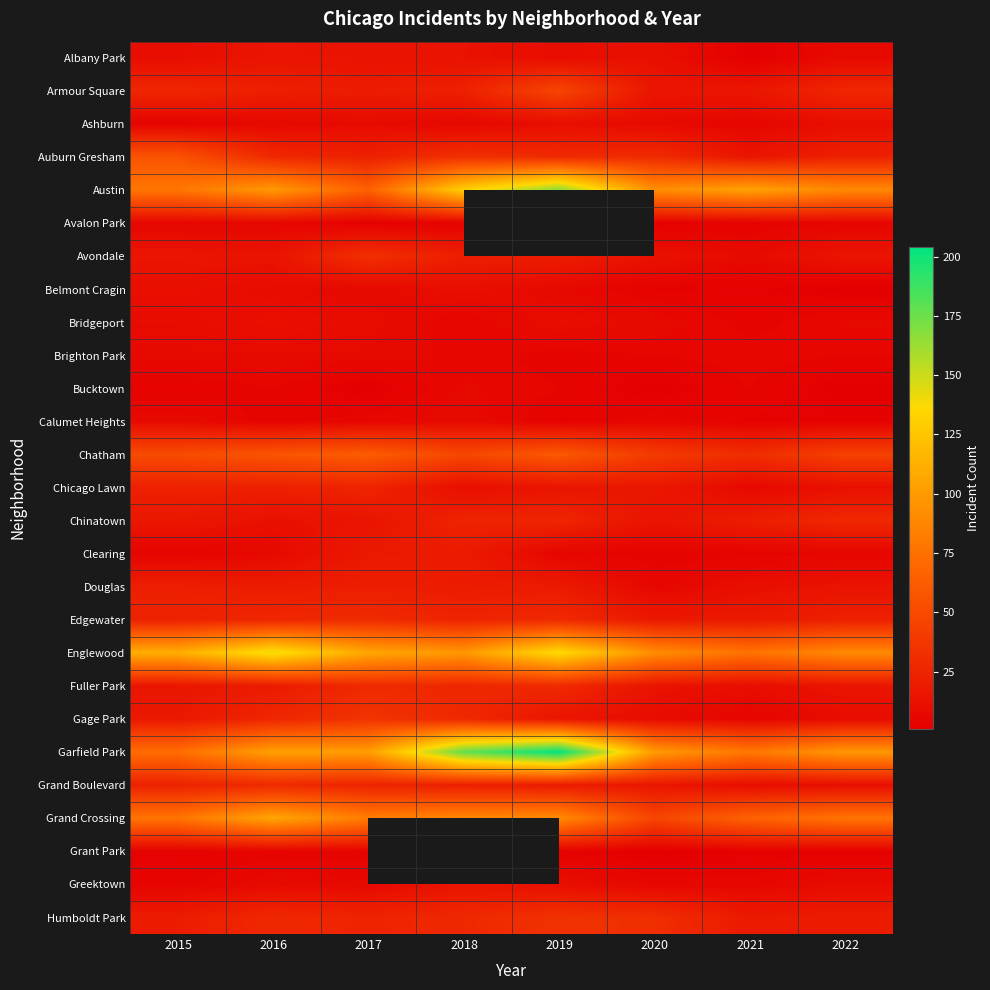

What is the smallest value displayed?

1.0